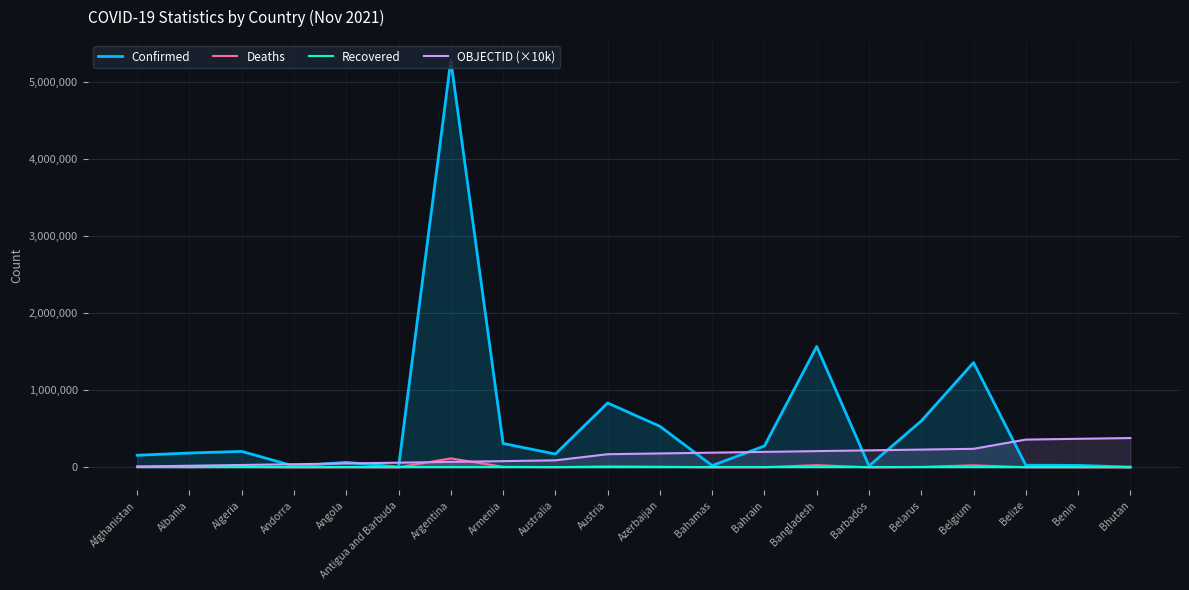

What is the average value of the Deaths series?

11098